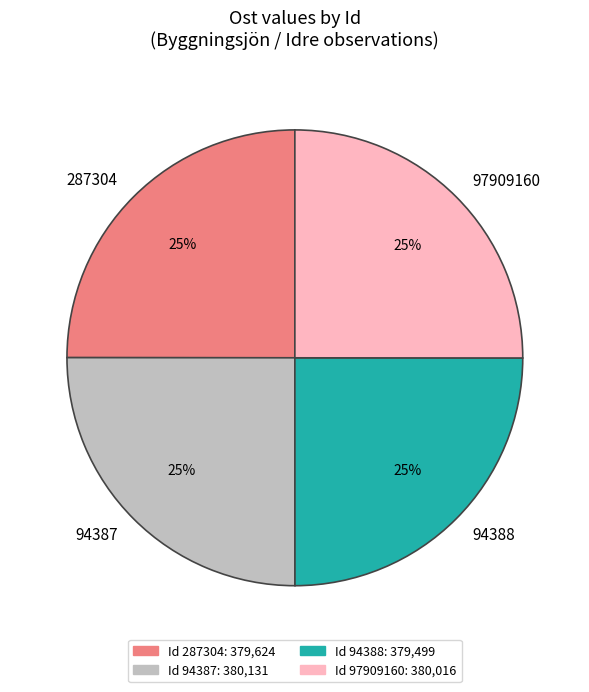

To the nearest percent, what is the average slice percentage?

25%